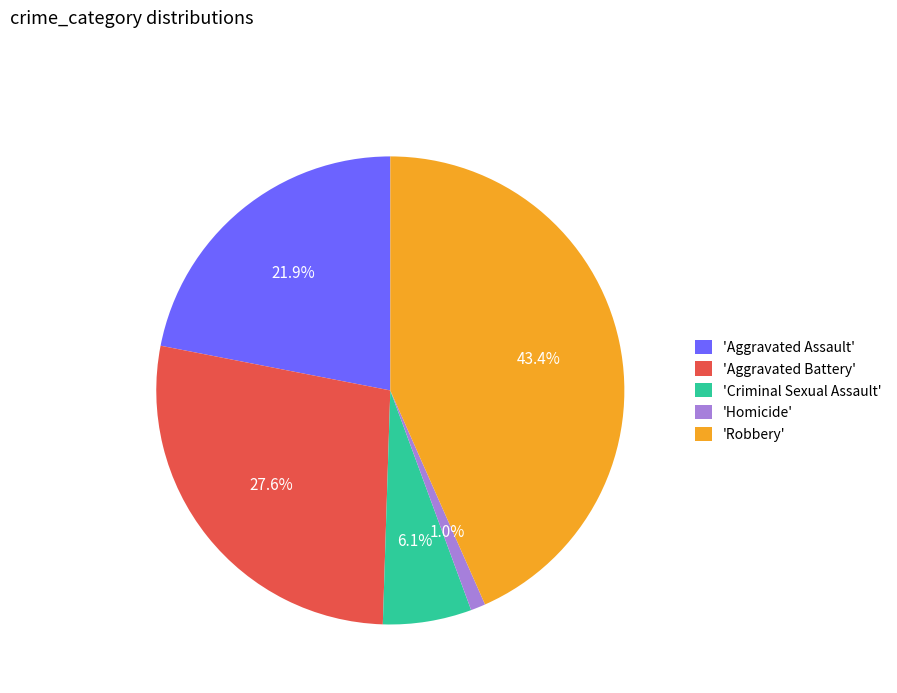

How many slices are in this pie chart?

5